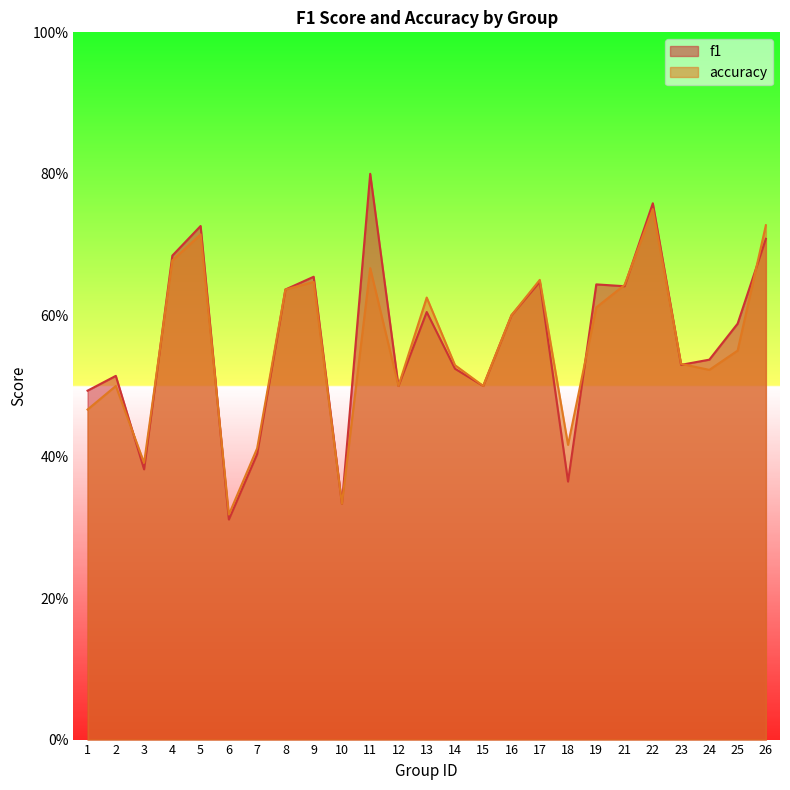

What is the maximum value for f1?

0.8